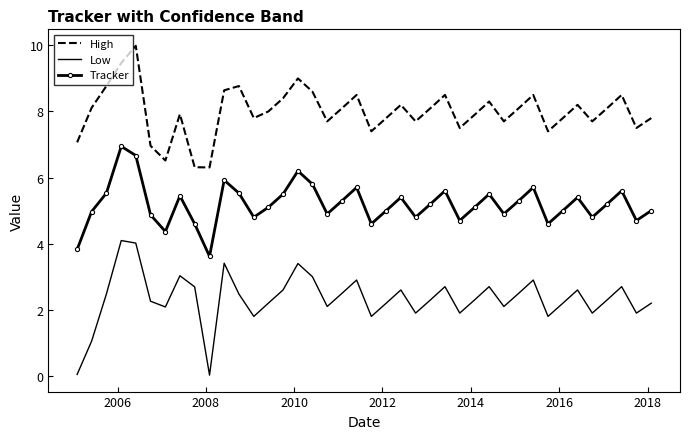

True or false: Tracker and Low intersect in this chart.

False